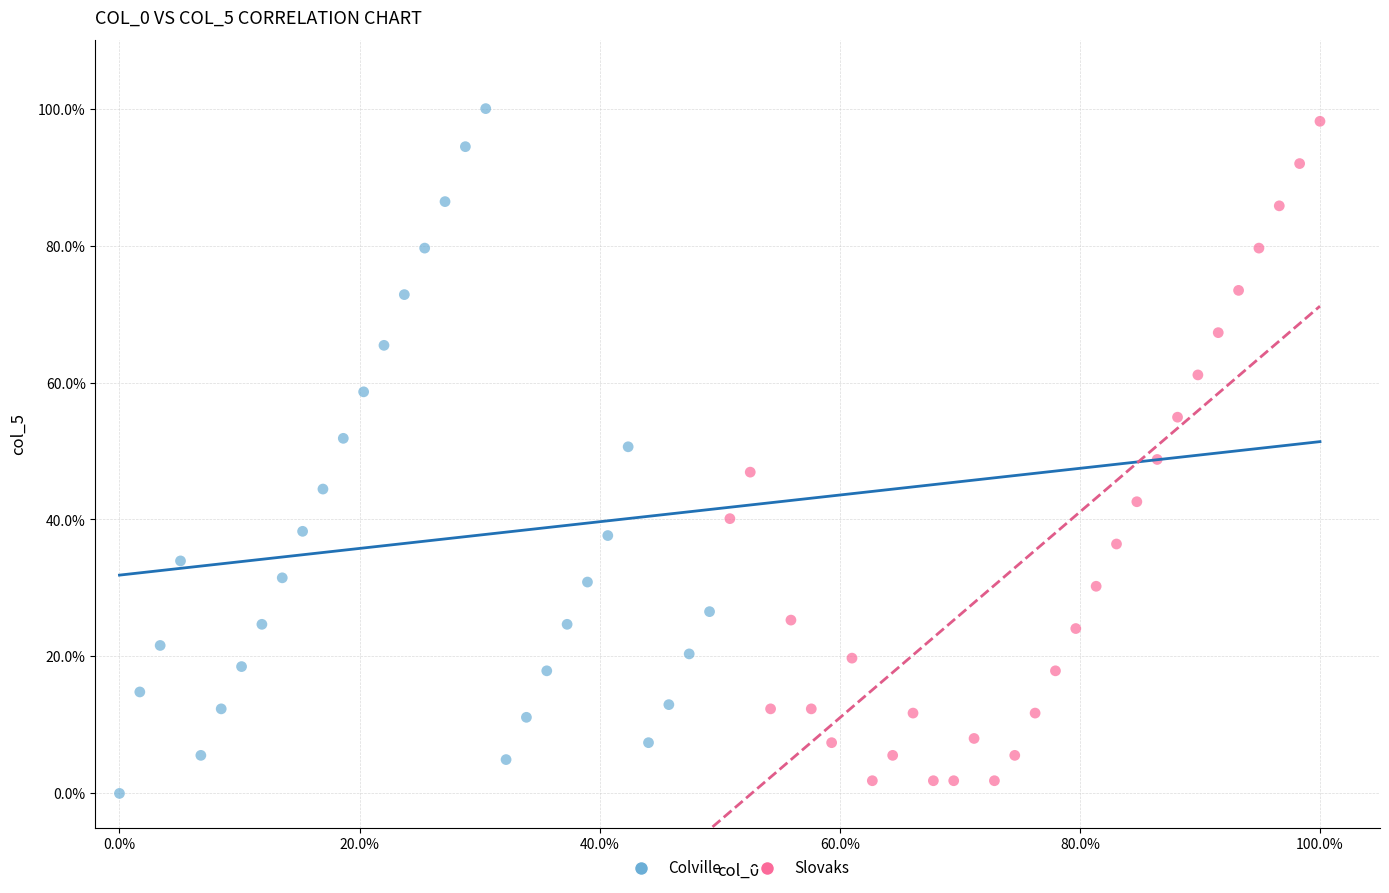

Which series contains the highest Y value?

Colville